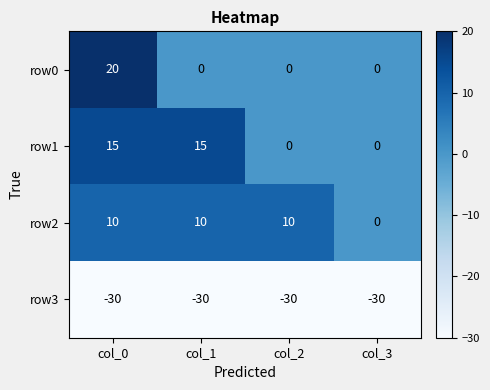

Is it true that row0 equals 7 at col_0?

False